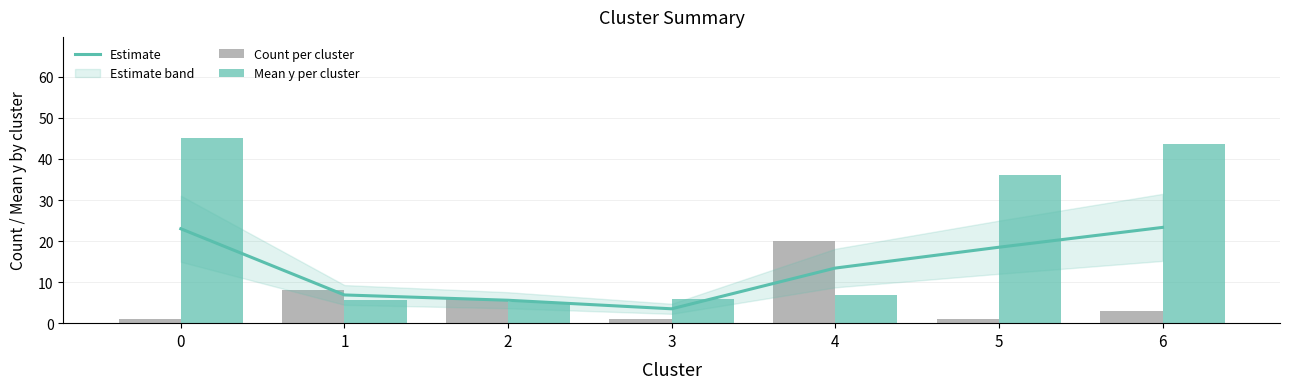

Reading left to right, what are all the values shown in this chart?

Estimate: 0=23.0	1=6.9	2=5.6	3=3.5	4=13.4	5=18.5	6=23.3
Count per cluster: 0=1.0	1=8.0	2=6.0	3=1.0	4=20.0	5=1.0	6=3.0
Mean y per cluster: 0=45.0	1=5.8	2=5.2	3=6.0	4=6.8	5=36.0	6=43.7